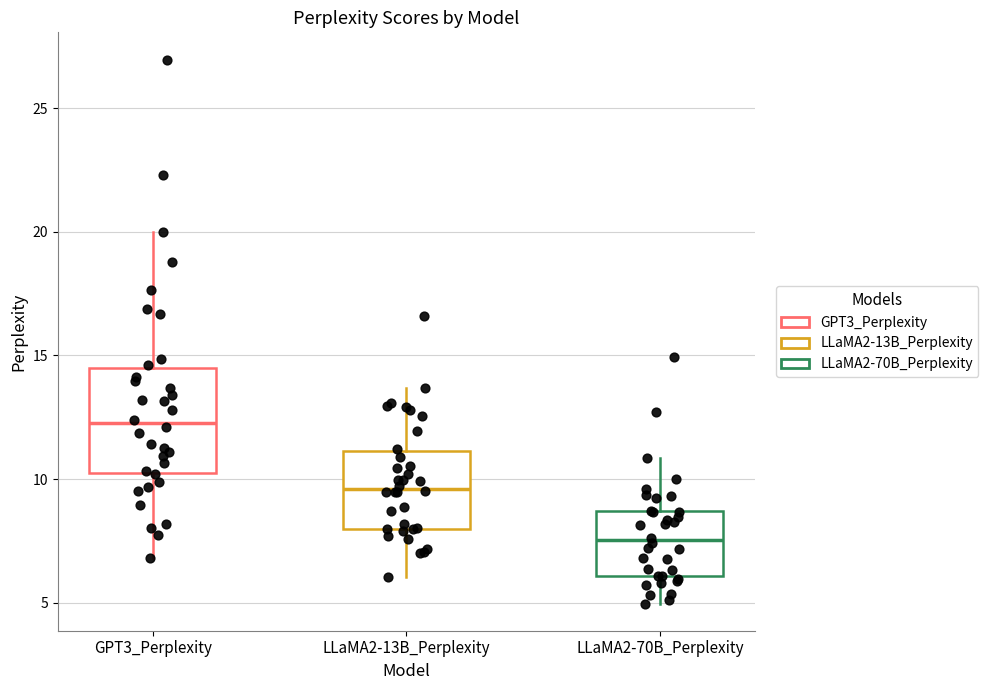

Where does the upper whisker of the box for LLaMA2-70B_Perplexity end on the y-axis? The values are not printed on the chart, so give them approximately, as read against the axis.

11.0